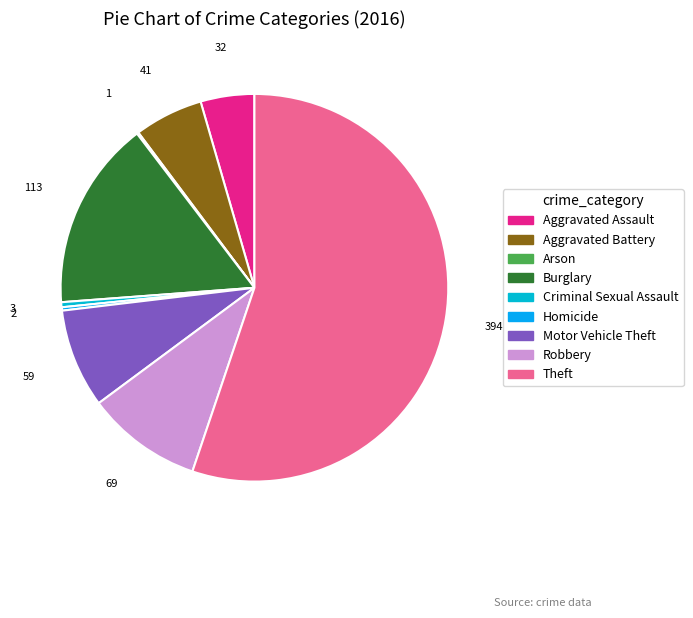

The Aggravated Assault slice represents 1% of the pie. True or false?

False